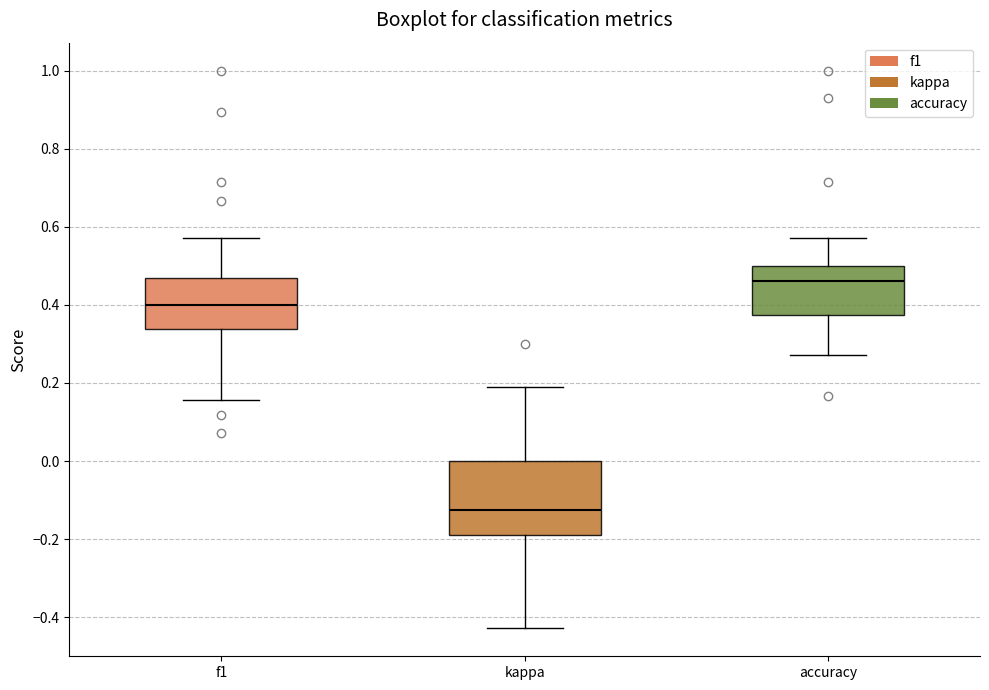

Reading left to right, read every box against the y-axis: the position of its median line, the range the box covers, and the ends of its whiskers. The values are not printed on the chart, so give them approximately, as read against the axis.

f1: median 0.40, box 0.34 to 0.46, whiskers 0.16 to 0.58
kappa: median -0.12, box -0.18 to 0.00, whiskers -0.42 to 0.18
accuracy: median 0.46, box 0.38 to 0.50, whiskers 0.28 to 0.58